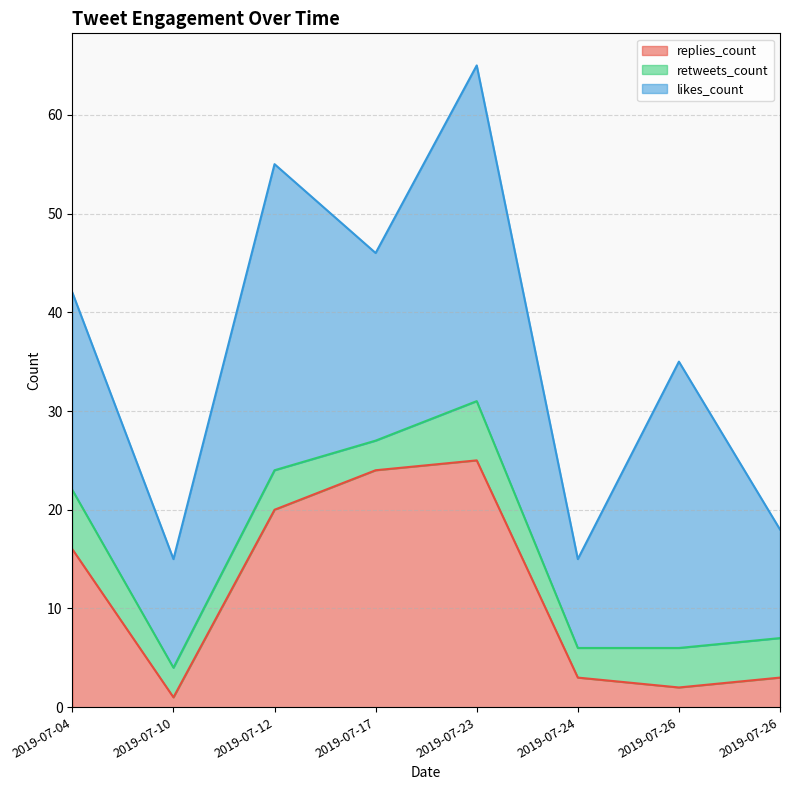

Does the chart have visible grid lines?

Yes